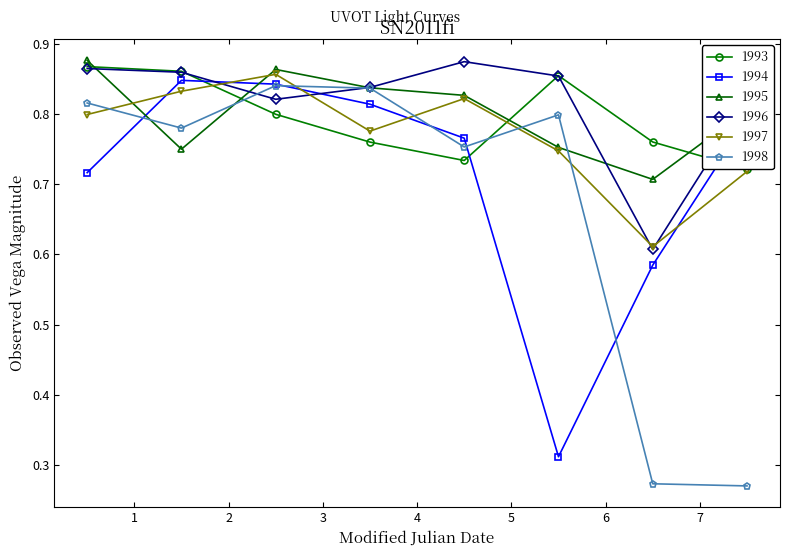

How many categories are shown in the chart?

8